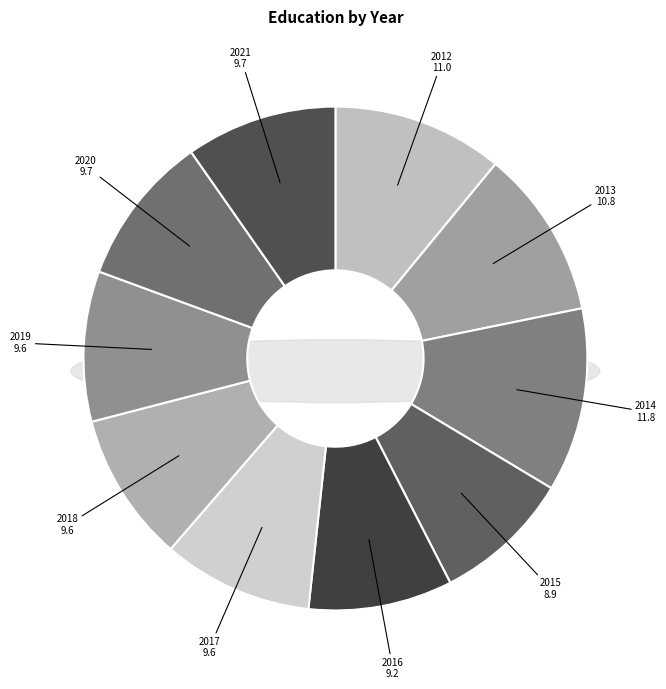

To the nearest percent, what is the difference between the 2016 and 2012 slice percentages?

2%